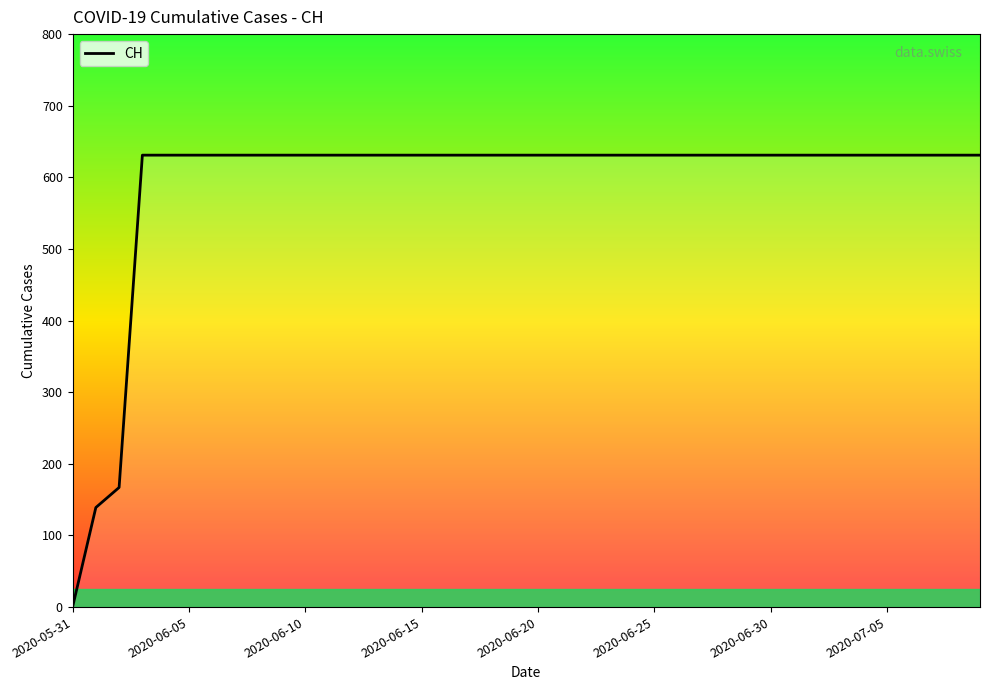

At which label is the value closest to 315?

2020-06-10